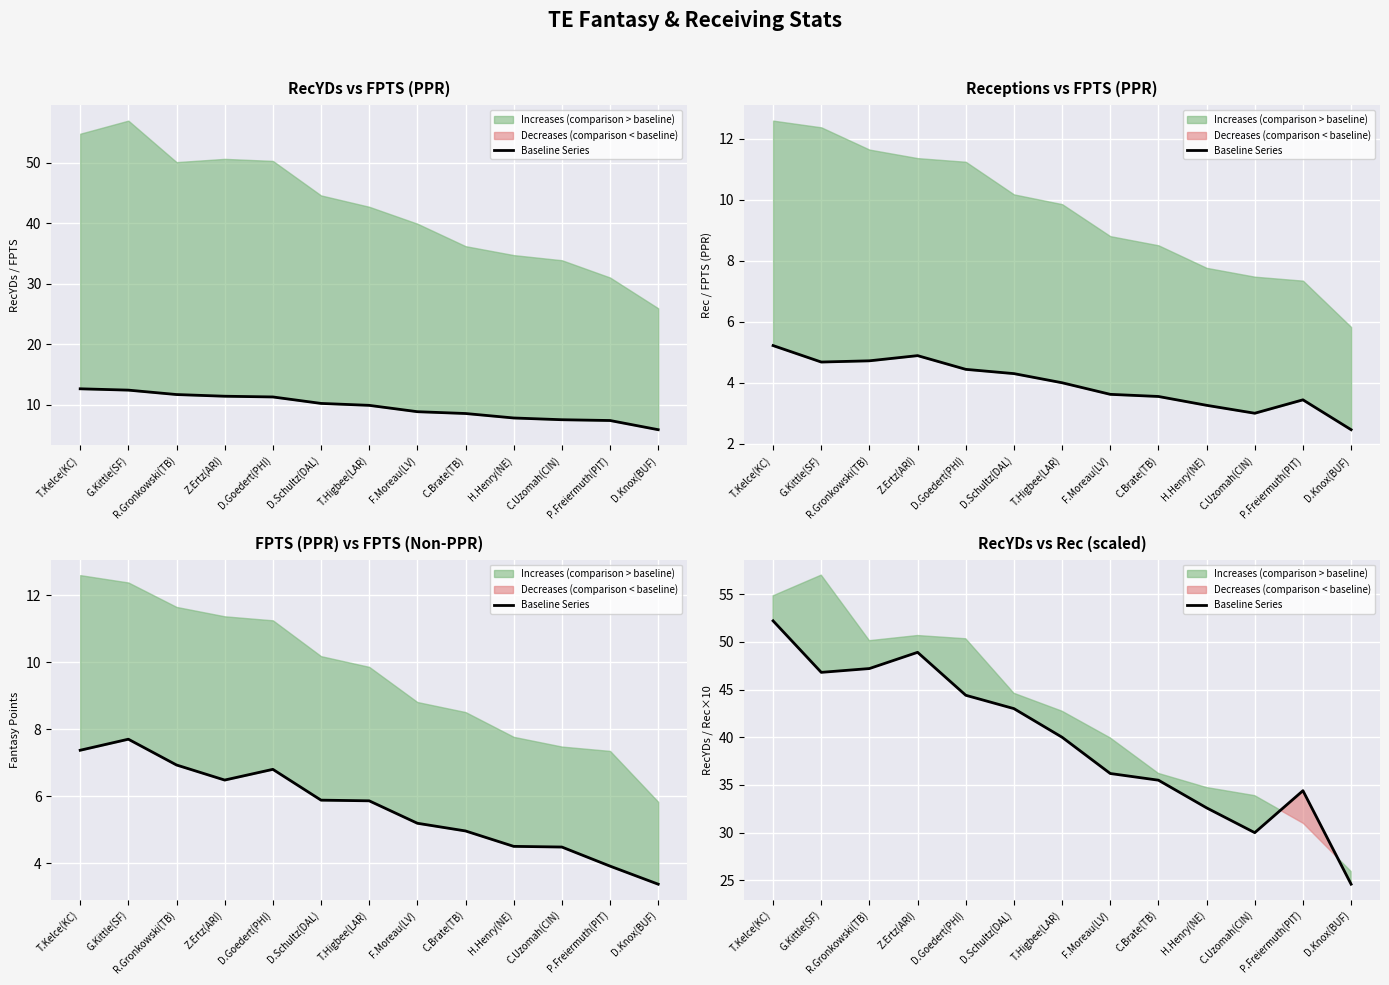

What is the label of the 10th point from the right?

Z.Ertz(ARI)